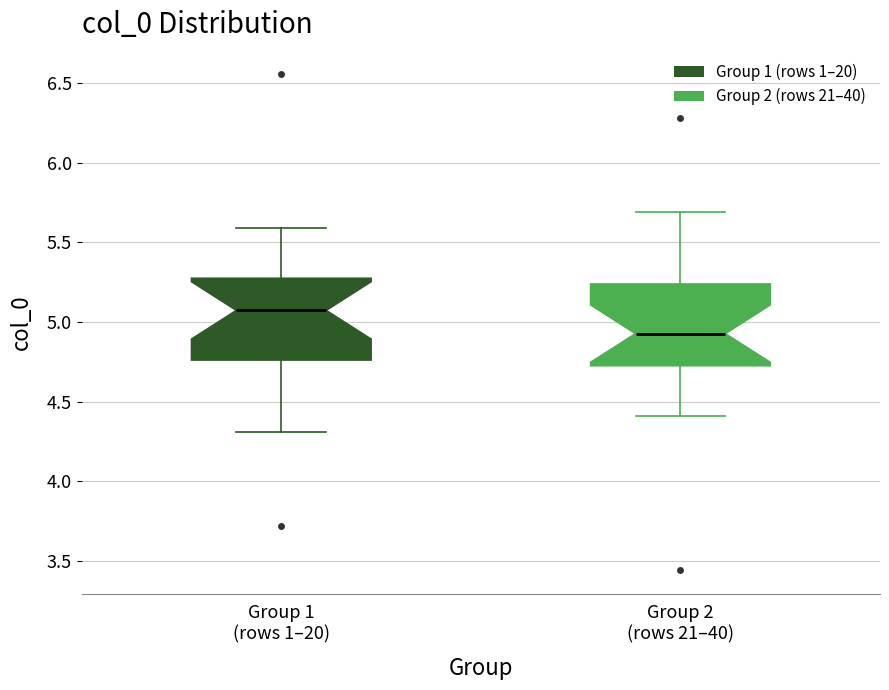

Which box's median line is the lowest?

Group 2 (rows 21–40)